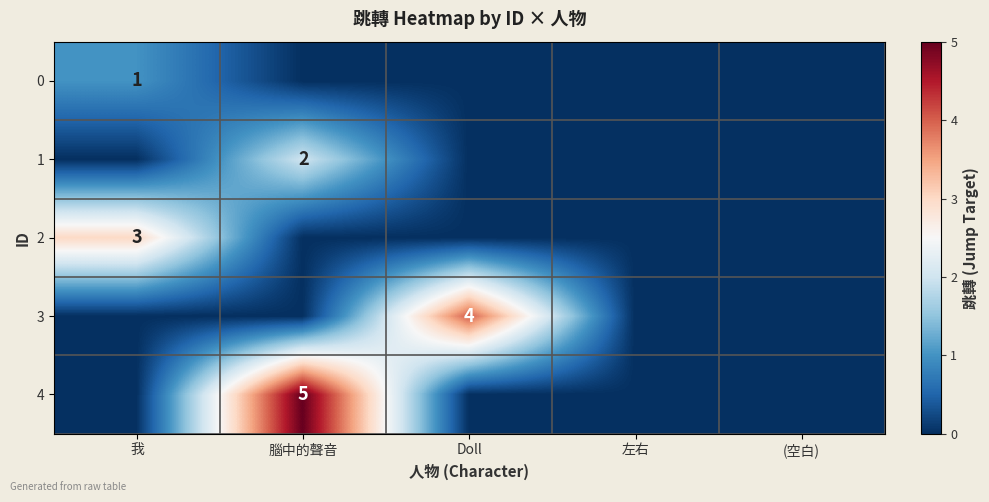

The 2 series shows 1 at 我. True or false?

False